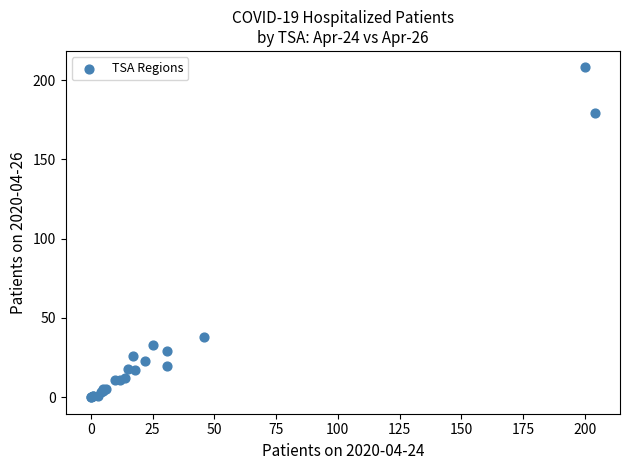

What Y value in the scatter plot is closest to 104?

38